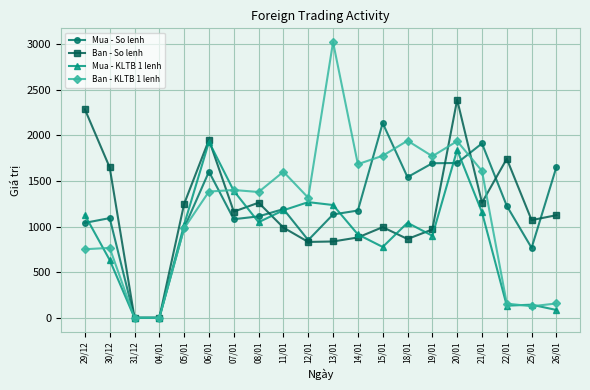

Does the chart display data point markers on the line(s)?

Yes